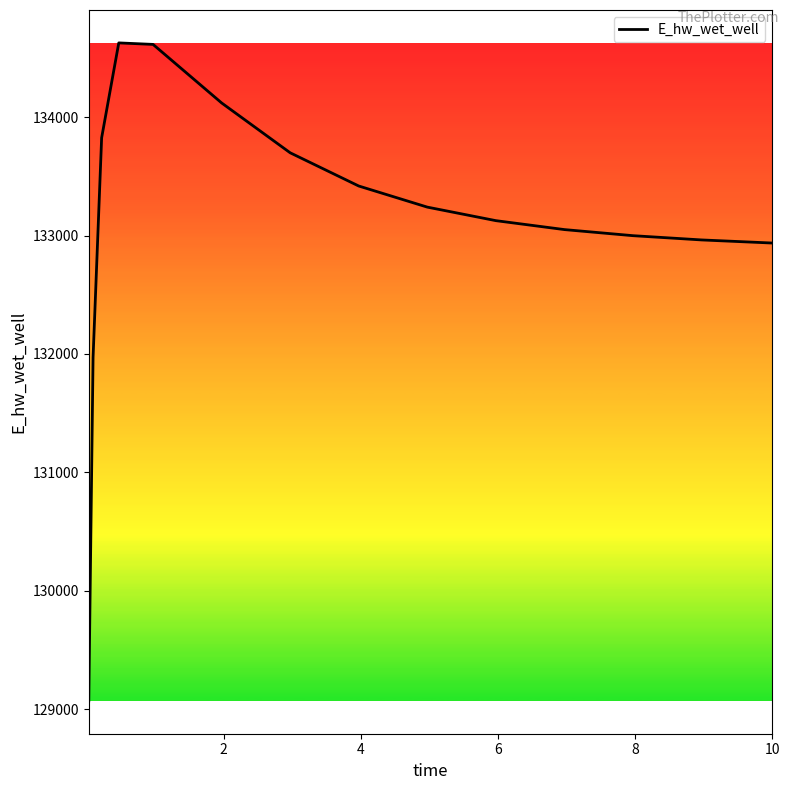

What is the difference between the maximum and minimum values?

5557.5